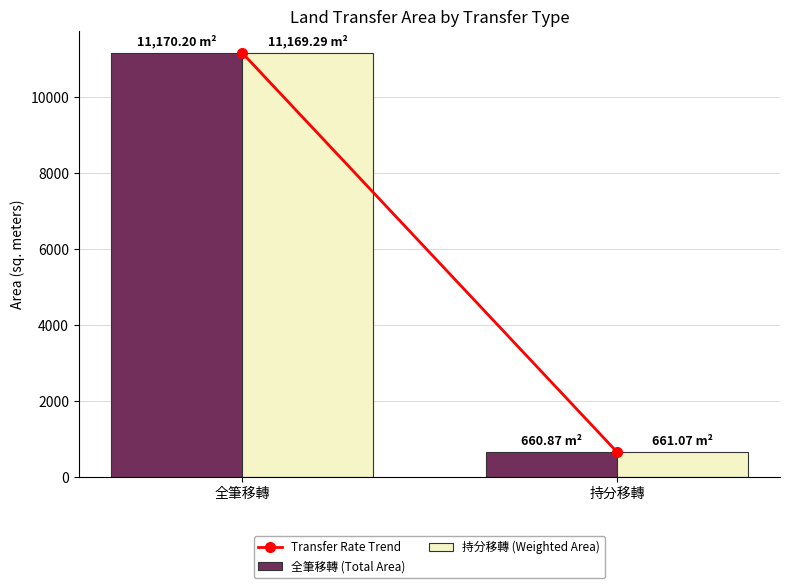

List the labels in order of 持分移轉 (Weighted Area) value, smallest first.

持分移轉, 全筆移轉